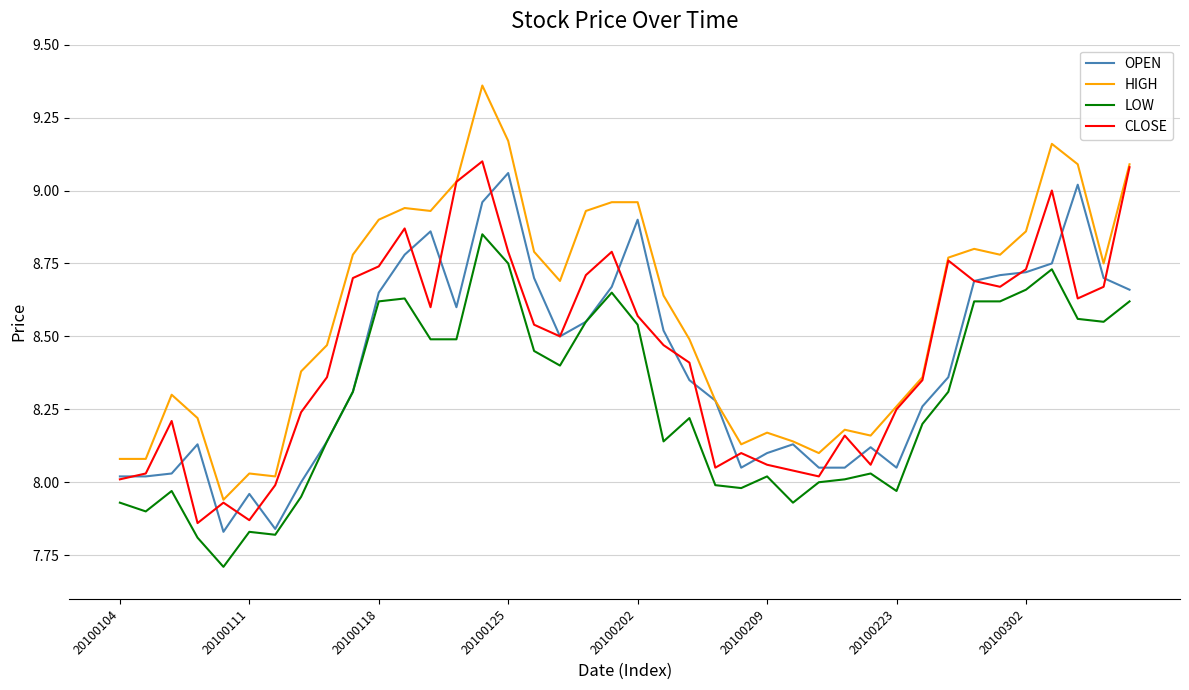

What is the smallest value displayed?

7.7